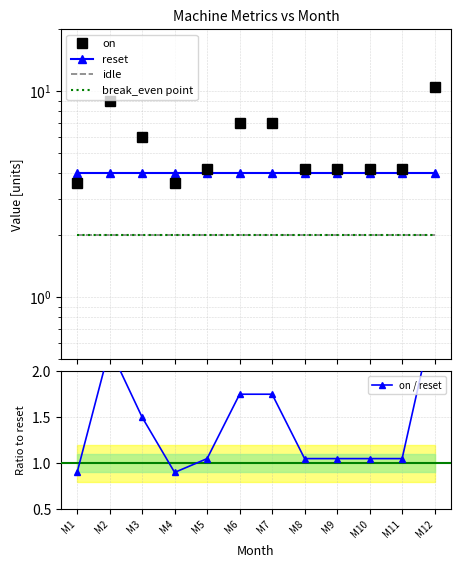

True or false: idle has more than 1 points higher than both neighbors.

False